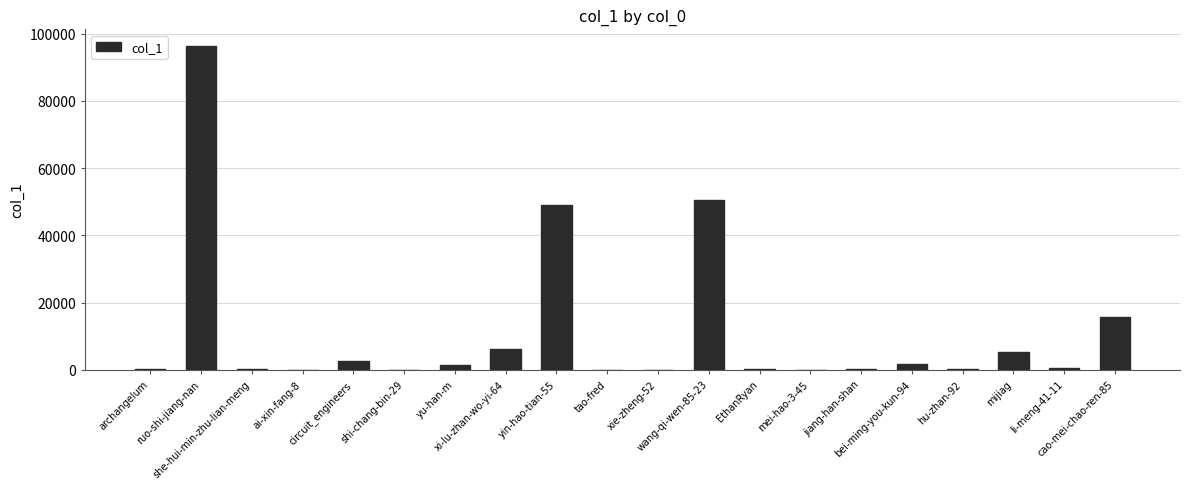

What is the greatest value displayed?

96459